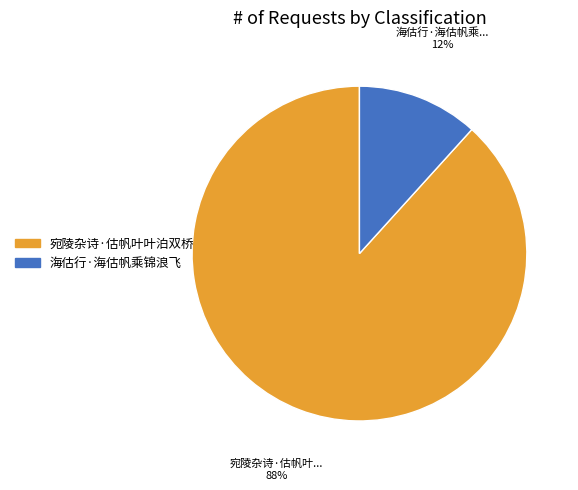

To the nearest percent, what is the average slice percentage?

50%